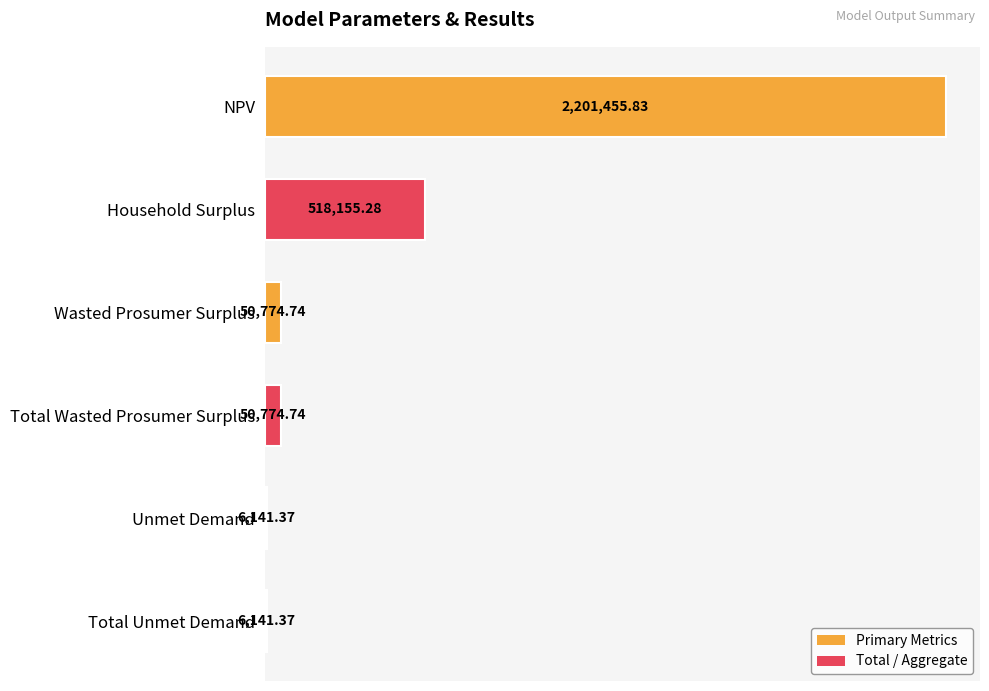

Where is the data nearest to the value 1103798?

Household Surplus